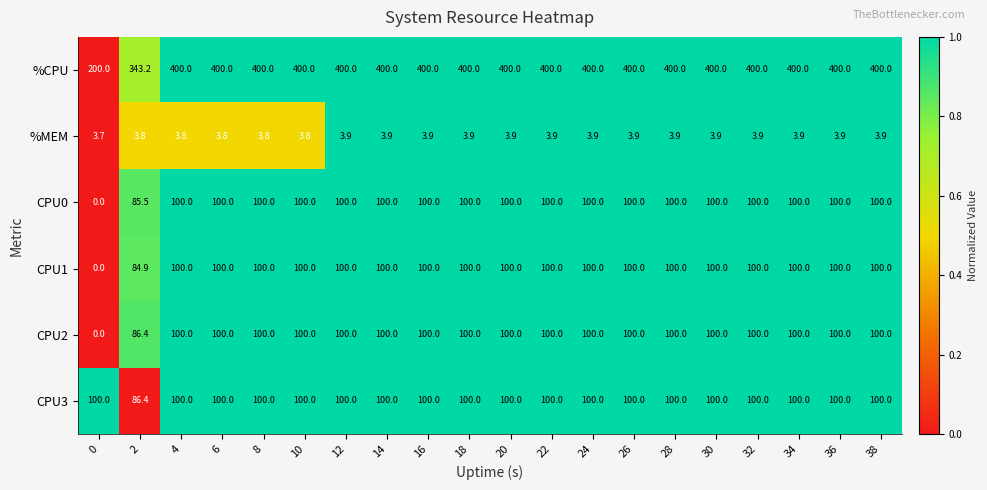

How many series are shown in this chart?

6